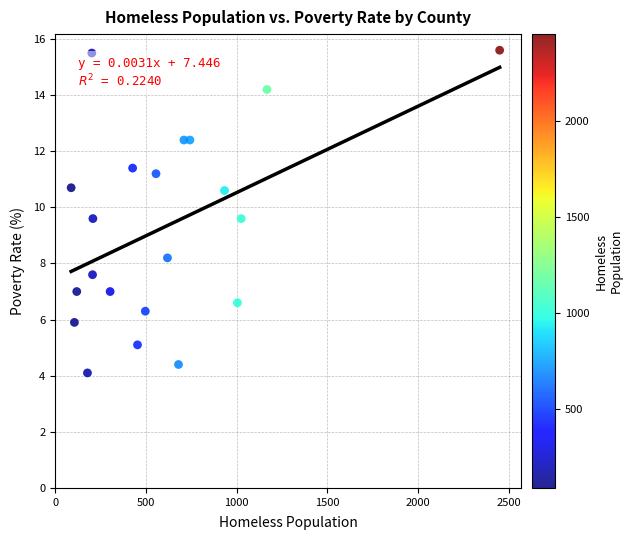

What is the range of Y values (max minus min)?

11.5